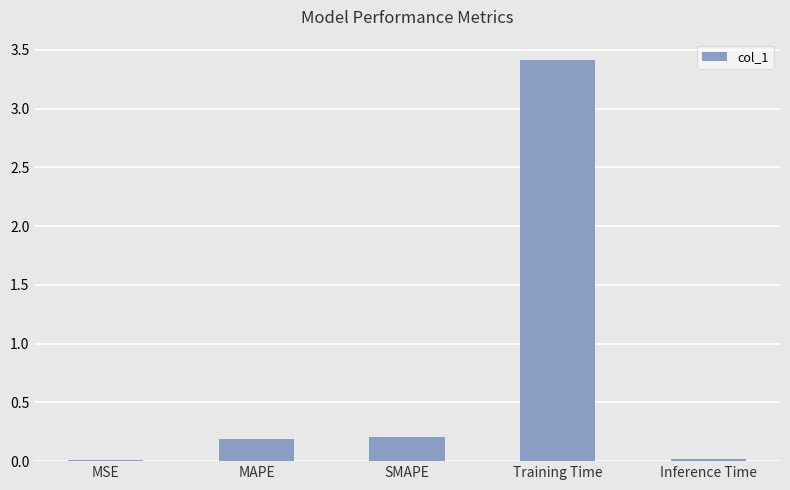

Are the bars horizontal?

No